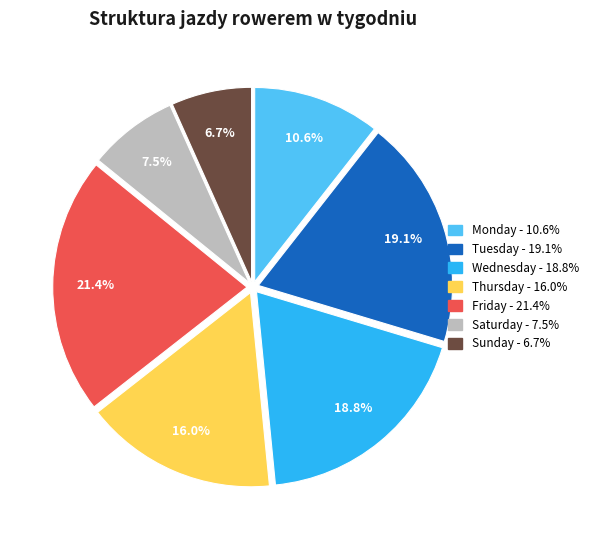

Is there a majority slice in this chart?

No